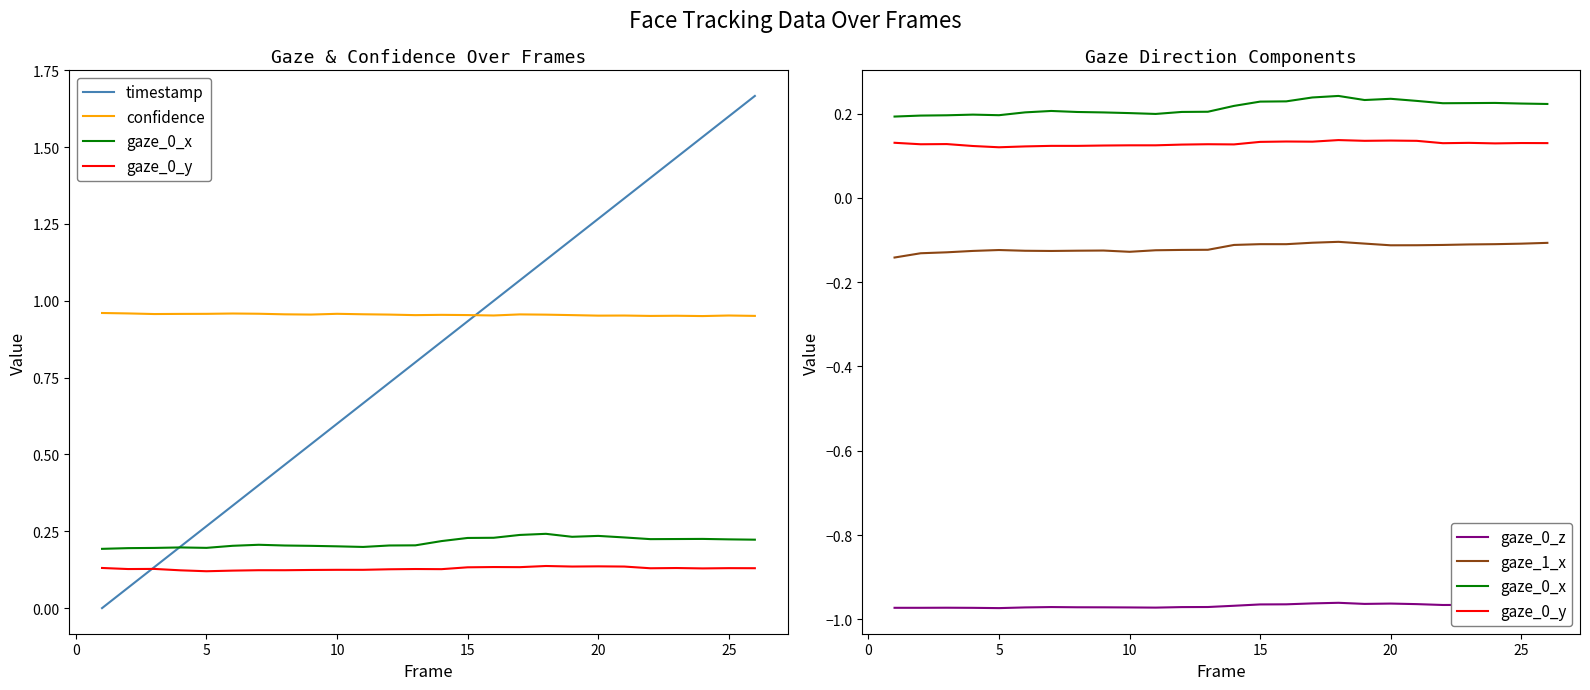

What is the smallest value displayed?

-1.0